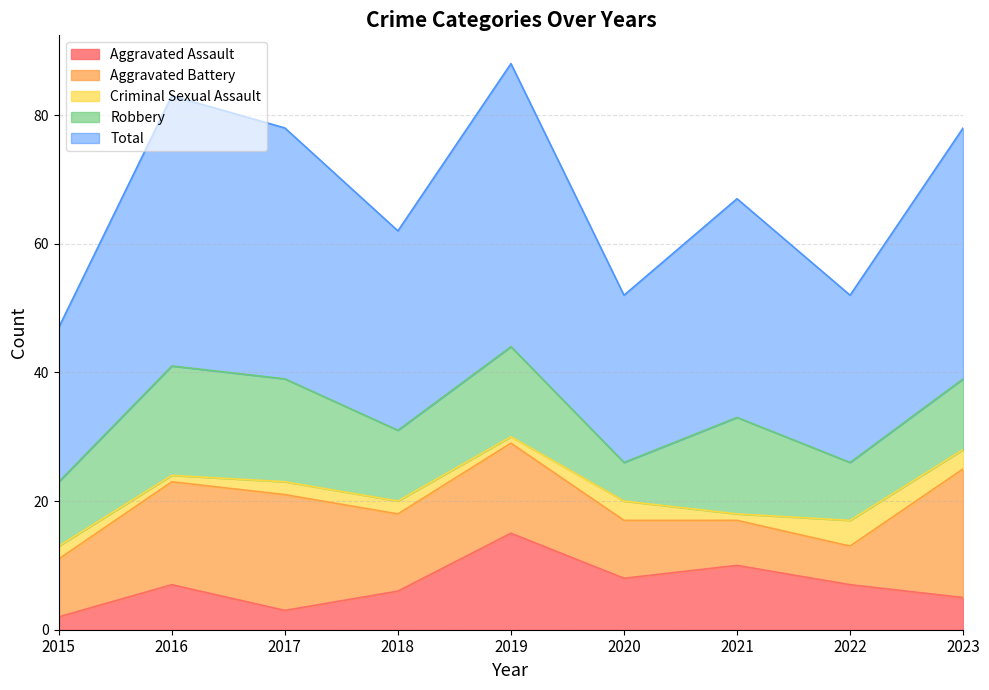

Reading left to right, transcribe all the data shown in this chart.

Aggravated Assault: 2015=2	2016=7	2017=3	2018=6	2019=15	2020=8	2021=10	2022=7	2023=5
Aggravated Battery: 2015=9	2016=16	2017=18	2018=12	2019=14	2020=9	2021=7	2022=6	2023=20
Criminal Sexual Assault: 2015=2	2016=1	2017=2	2018=2	2019=1	2020=3	2021=1	2022=4	2023=3
Robbery: 2015=10	2016=17	2017=16	2018=11	2019=14	2020=6	2021=15	2022=9	2023=11
Total: 2015=24	2016=42	2017=39	2018=31	2019=44	2020=26	2021=34	2022=26	2023=39